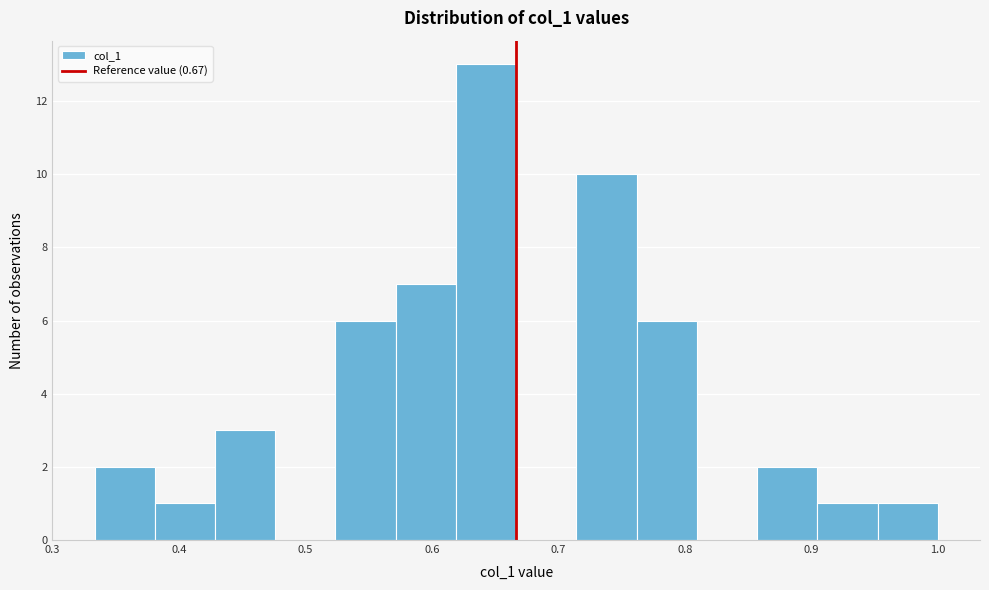

What is the height of the bar covering 0.62 to 0.67 on the x-axis? Neither the bar edges nor the heights are printed on the chart, so give them approximately, as read against the axes.

13